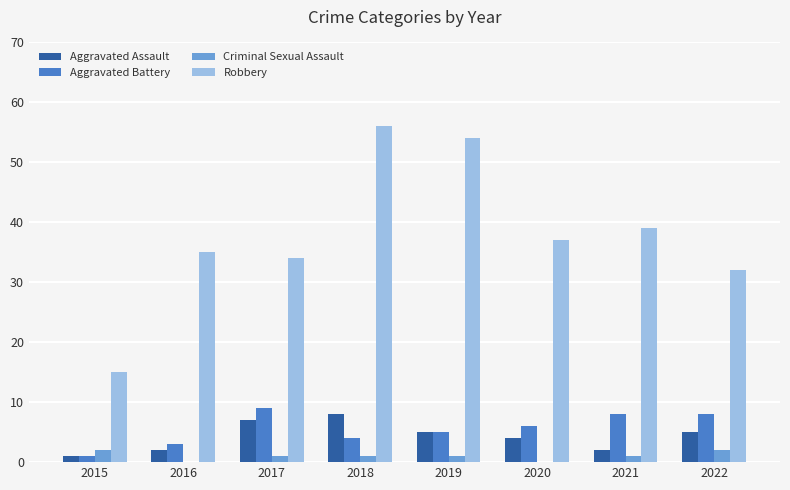

What is the difference between the Robbery values at 2019 and 2018?

2